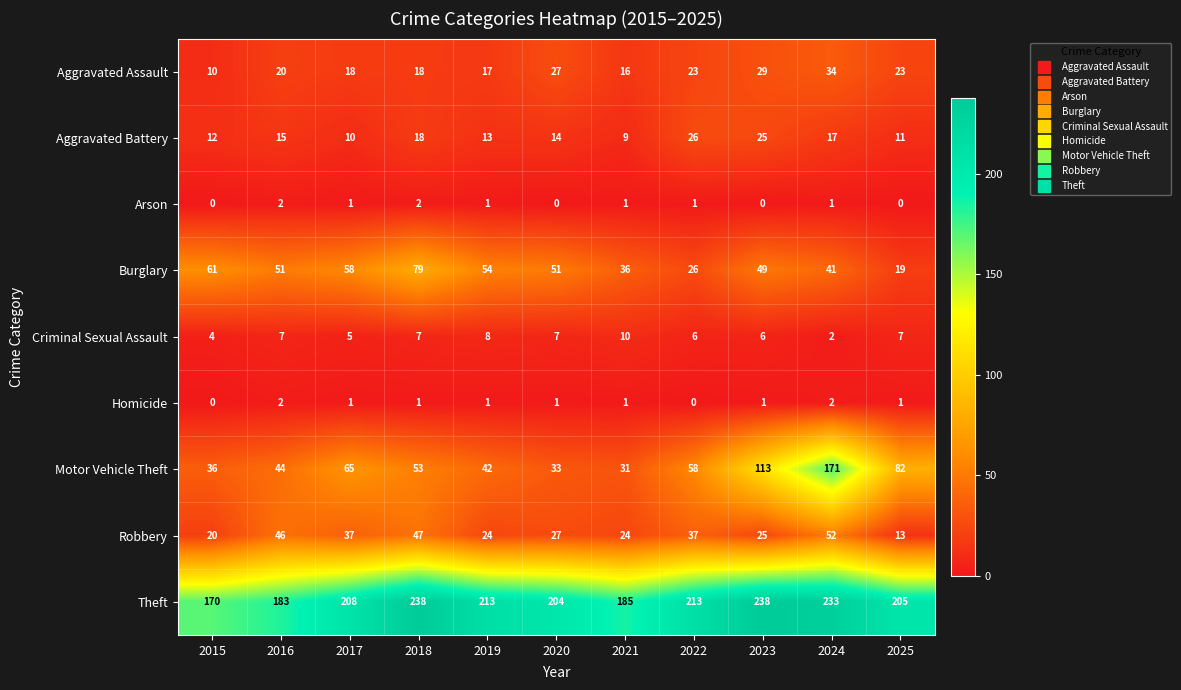

At 2025, list the series in order from largest to smallest.

Theft, Motor Vehicle Theft, Aggravated Assault, Burglary, Robbery, Aggravated Battery, Criminal Sexual Assault, Homicide, Arson